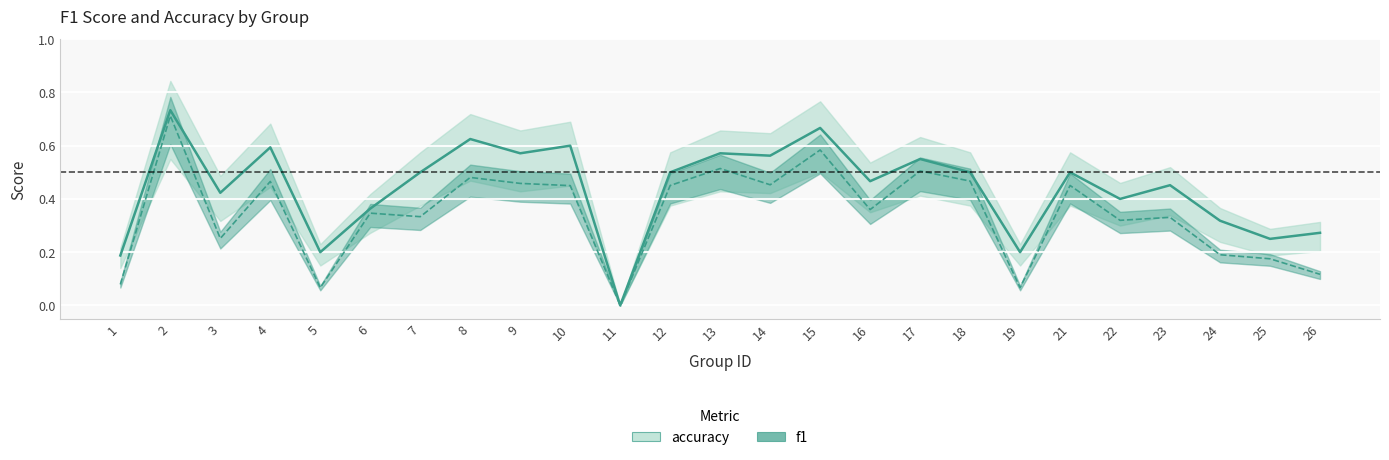

What is the greatest value displayed?

0.7